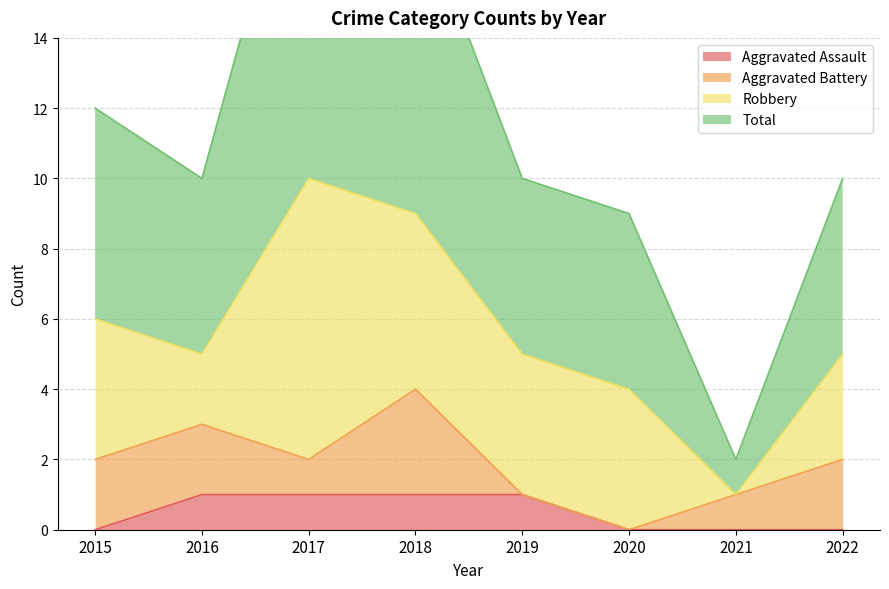

What is the minimum value for Total?

2